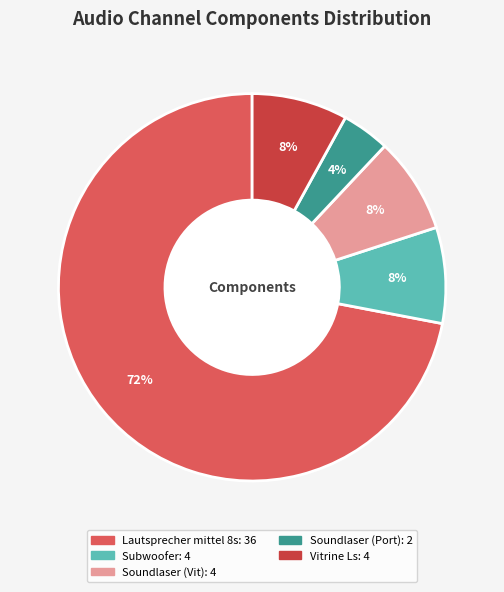

How many segments does this pie chart have?

5